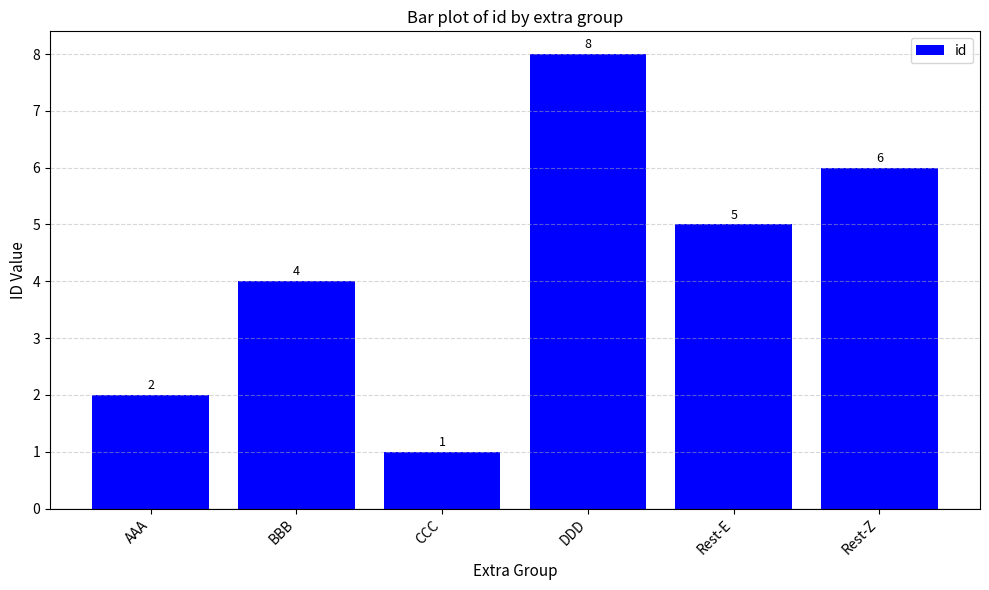

At which category does the chart reach its minimum across all series?

CCC